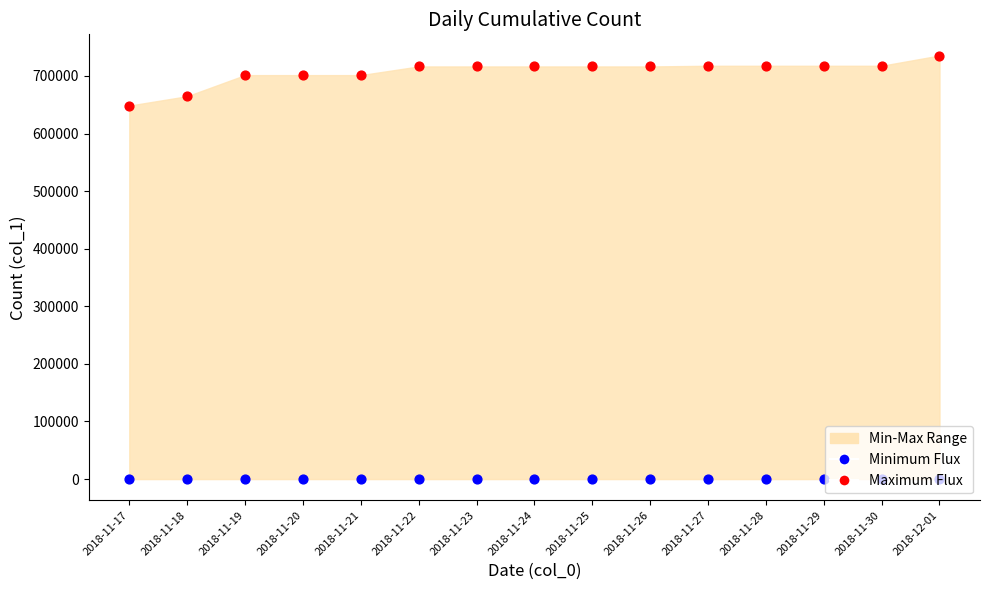

At how many categories does at least one series exceed 246810?

15